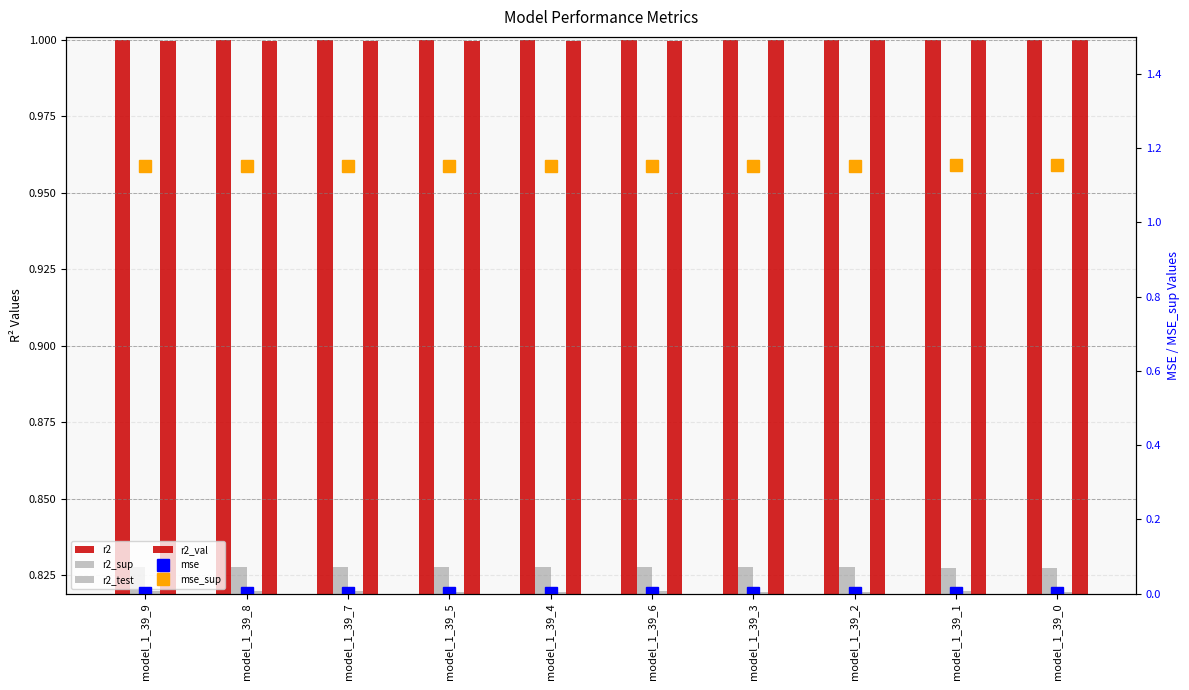

Reading right to left, transcribe all the data shown in this chart.

r2: 1.0	1.0	1.0	1.0	1.0	1.0	1.0	1.0	1.0	1.0
r2_sup: 0.8	0.8	0.8	0.8	0.8	0.8	0.8	0.8	0.8	0.8
r2_test: 0.8	0.8	0.8	0.8	0.8	0.8	0.8	0.8	0.8	0.8
r2_val: 1.0	1.0	1.0	1.0	1.0	1.0	1.0	1.0	1.0	1.0
mse: 0.0	0.0	0.0	0.0	0.0	0.0	0.0	0.0	0.0	0.0
mse_sup: 1.2	1.2	1.2	1.2	1.2	1.2	1.2	1.2	1.2	1.2